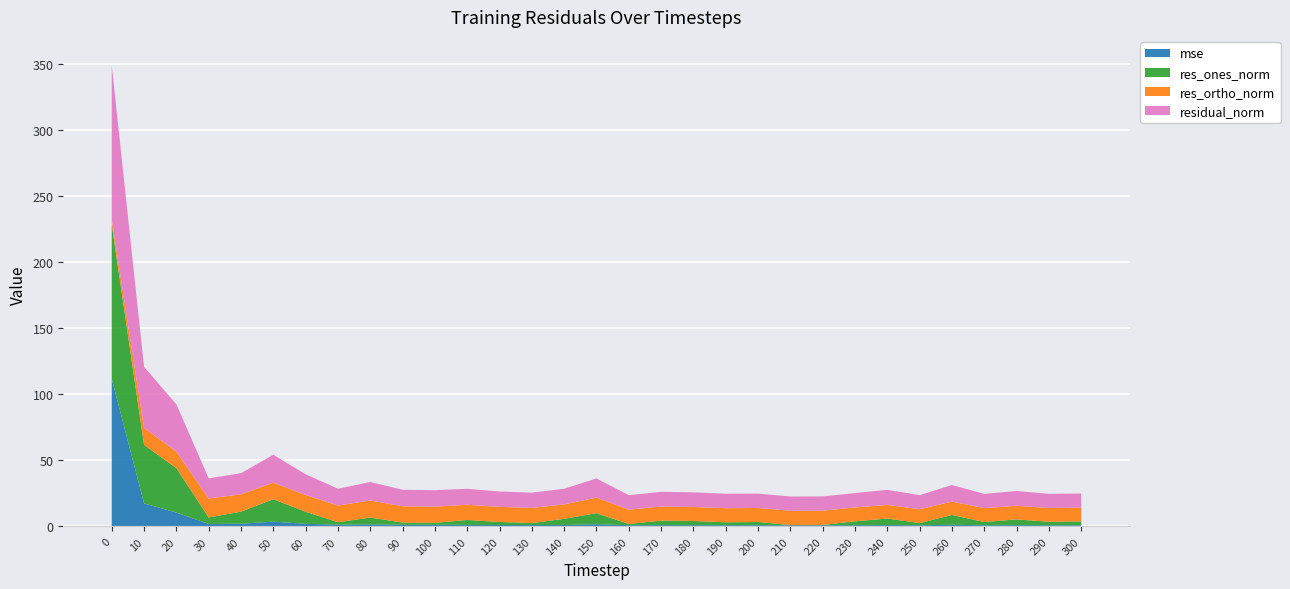

Reading right to left, list all the values displayed in this chart.

mse: 1.0	0.9	1.0	1.0	1.3	0.9	1.1	1.0	1.0	1.0	1.0	1.0	1.0	1.0	1.0	1.7	1.2	1.1	1.1	1.2	1.3	1.3	1.6	1.3	2.0	3.7	2.1	1.9	10.5	17.5	111.9
res_ones_norm: 2.9	2.6	4.3	2.4	7.5	1.6	5.0	3.0	0.2	0.1	2.4	2.2	3.1	3.4	0.9	8.4	4.7	1.5	2.3	3.7	1.5	1.7	5.2	1.9	9.2	17.0	9.1	4.9	33.6	44.3	116.8
res_ortho_norm: 10.4	10.4	10.3	10.5	10.1	10.5	10.3	10.5	10.8	10.8	10.6	10.7	10.6	10.7	10.9	11.8	10.9	11.5	11.4	11.5	12.3	12.4	13.0	12.6	12.7	12.5	13.1	14.4	12.5	13.0	3.8
residual_norm: 10.8	10.7	11.2	10.8	12.6	10.7	11.4	10.9	10.8	10.8	10.9	10.9	11.1	11.2	10.9	14.5	11.9	11.6	11.7	12.1	12.4	12.5	14.0	12.7	15.7	21.1	16.0	15.2	35.9	46.2	116.8